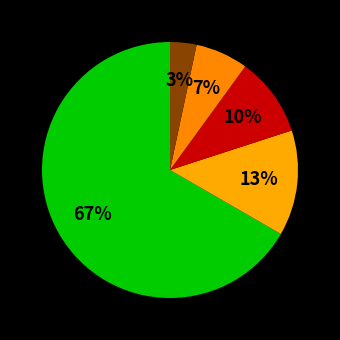

How many segments does this pie chart have?

5